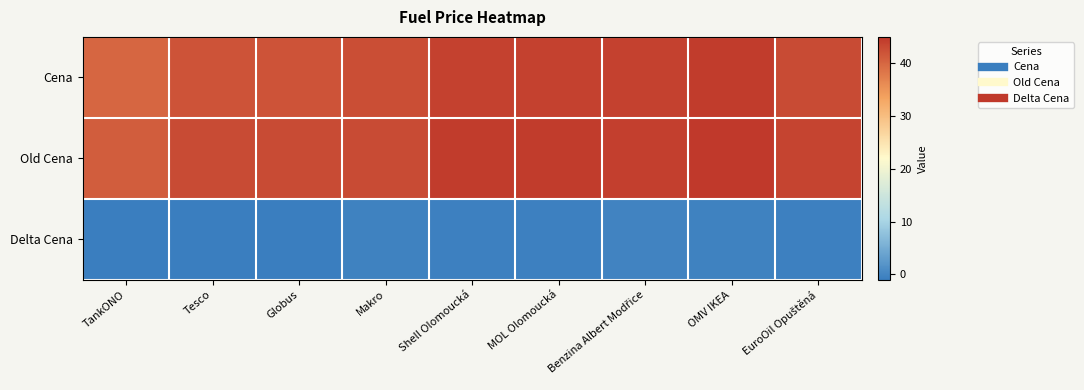

What is the spread (max minus min) of values at OMV IKEA?

45.3